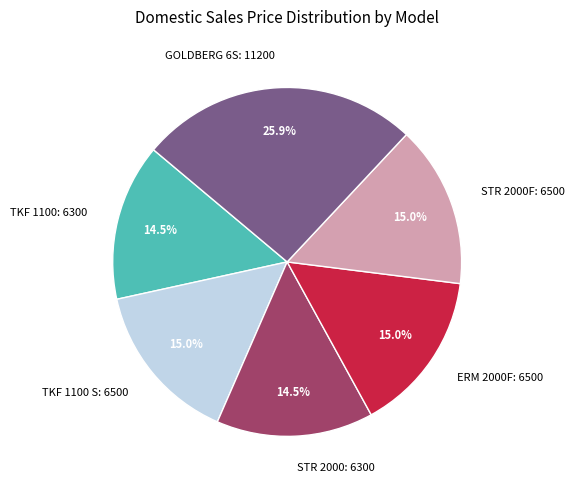

What percentage is NOT represented by GOLDBERG 6S: 11200?

74.1%